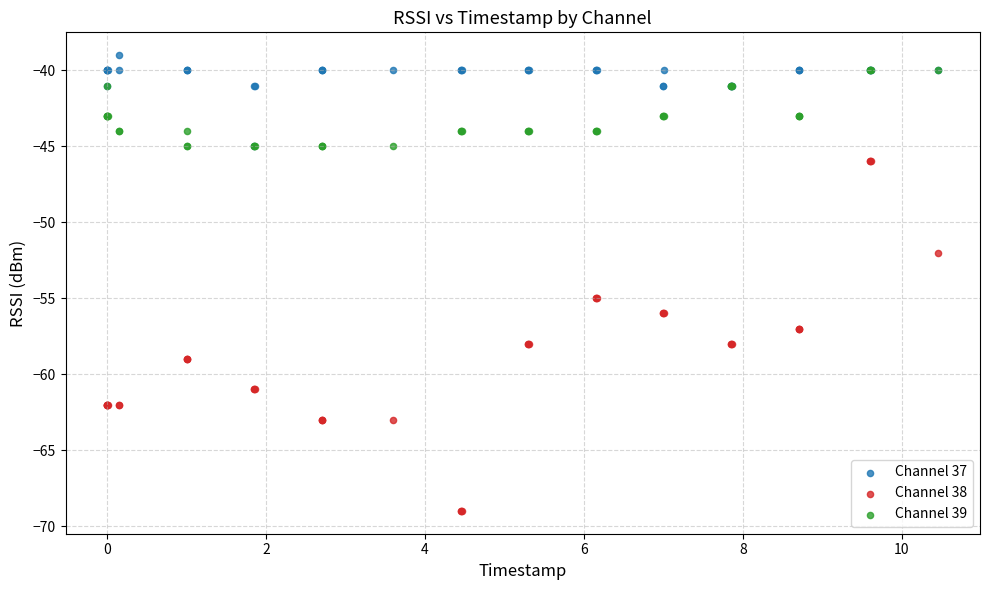

What are all the series names shown in the legend?

Channel 37, Channel 38, Channel 39